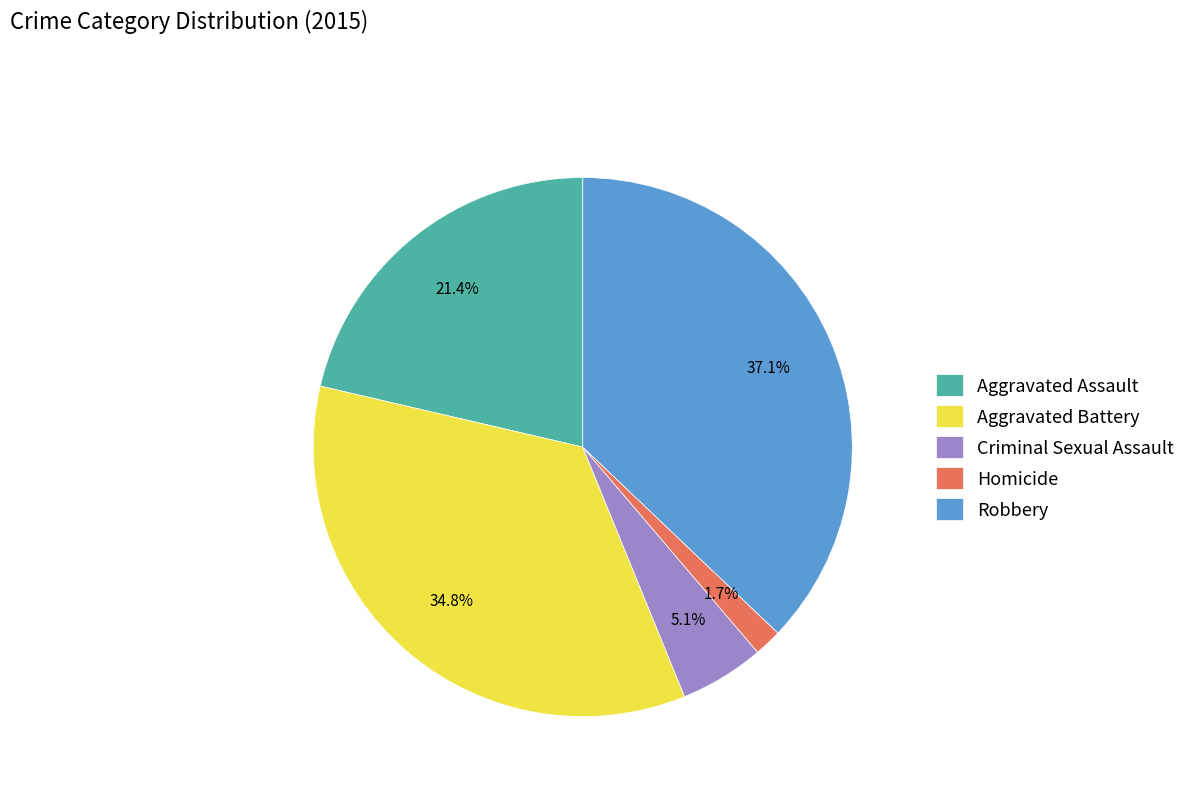

What percentage is the Criminal Sexual Assault slice, to the nearest percent?

5%